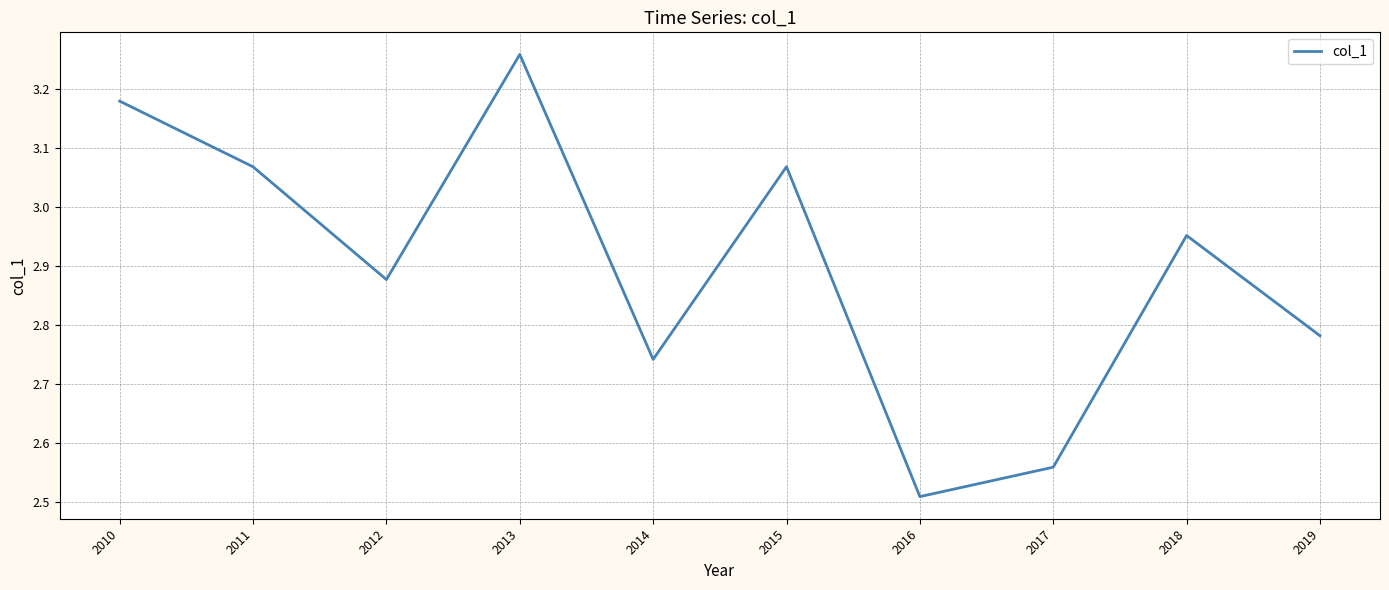

Where is the first local maximum?

2013